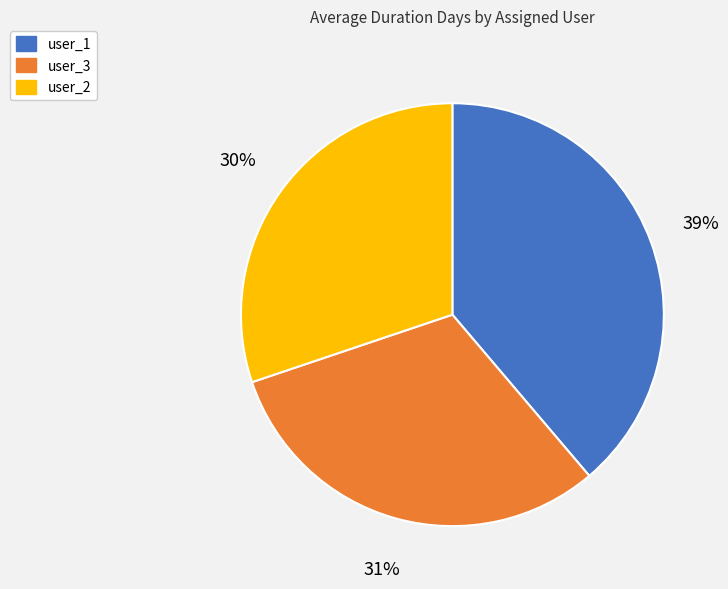

Is user_2 the majority of the pie?

No